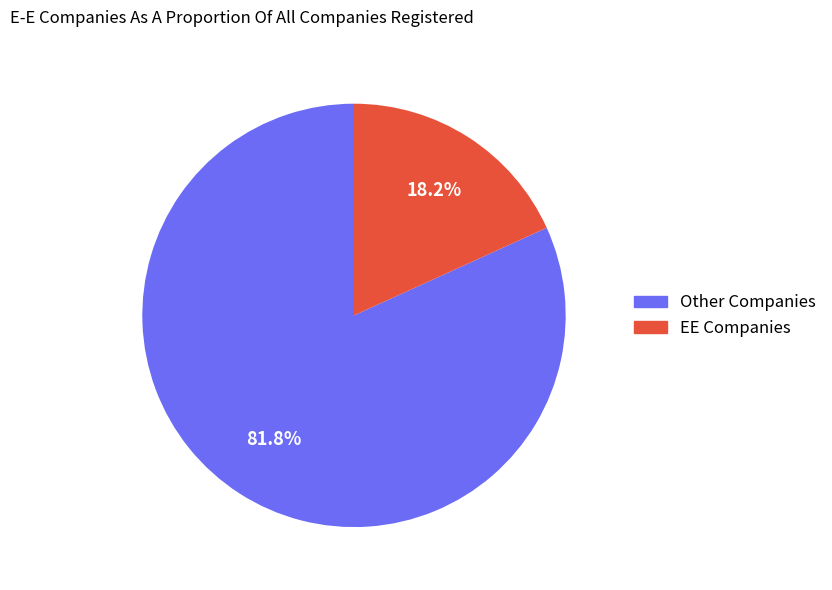

What is the largest slice in the pie chart?

Other Companies